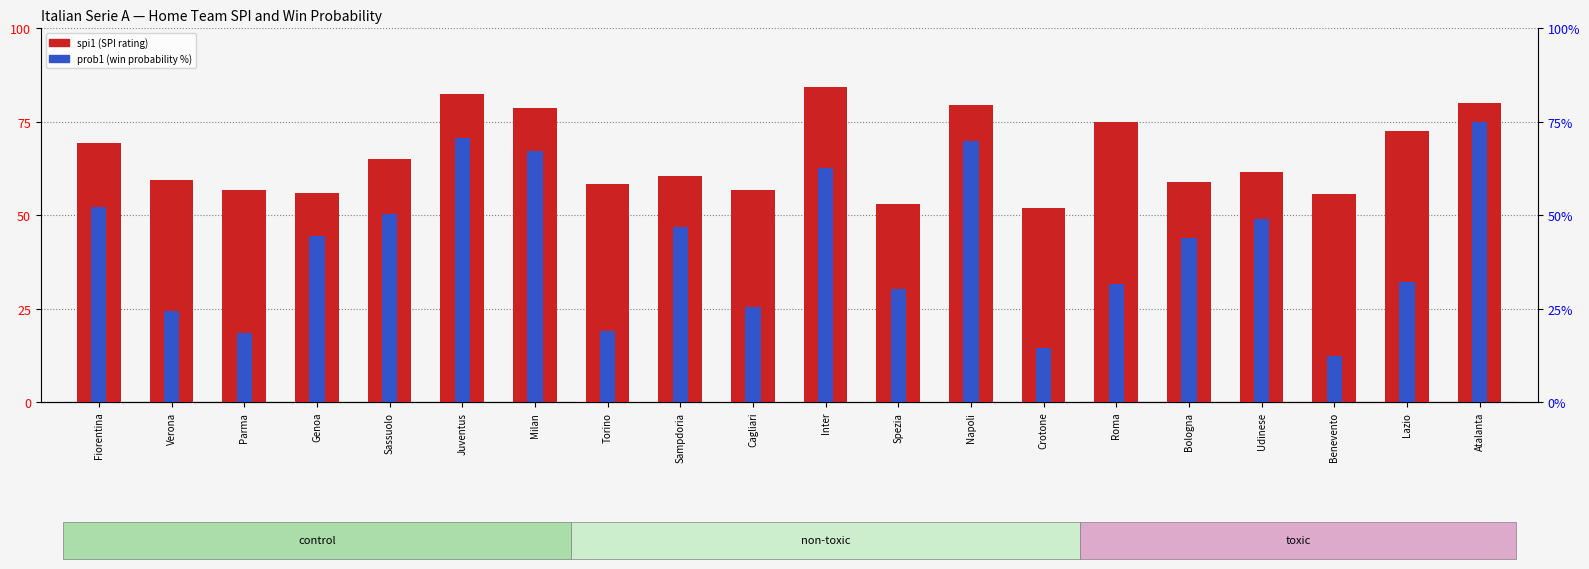

Where does the prob1 (Win %) series first go above 44?

Fiorentina